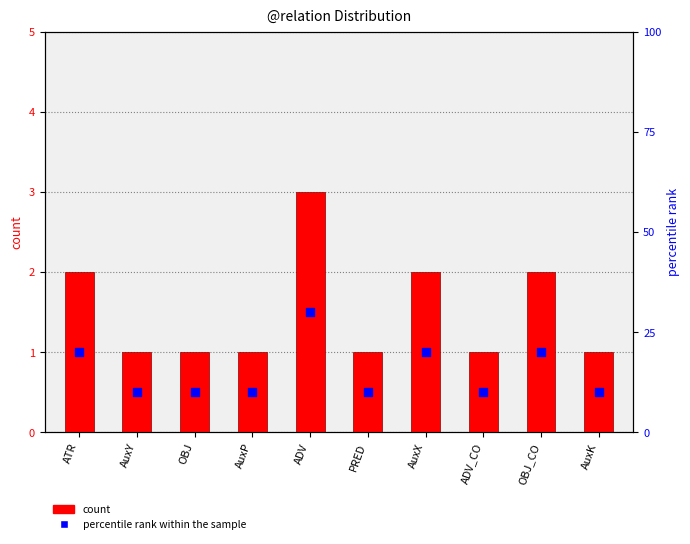

What are all the series names shown in the legend?

count, percentile rank within the sample